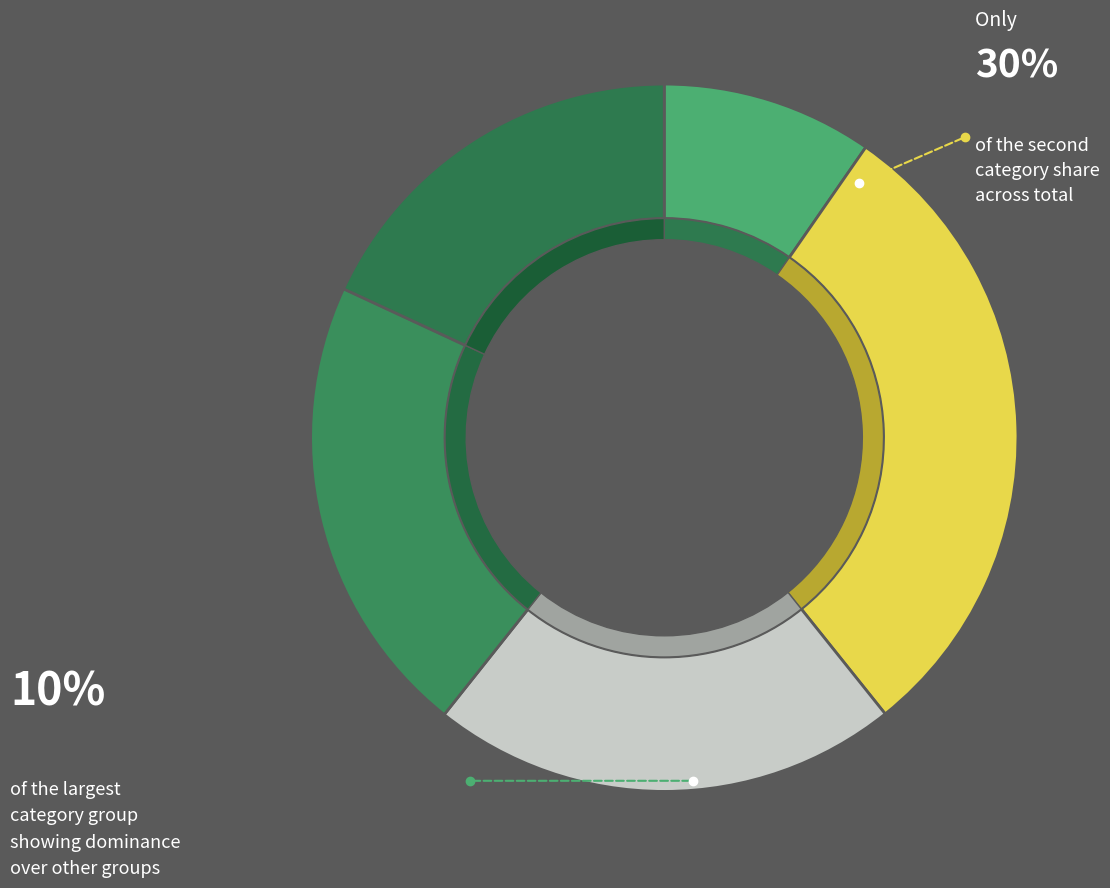

To the nearest percent, what portion does 4 represent?

21%